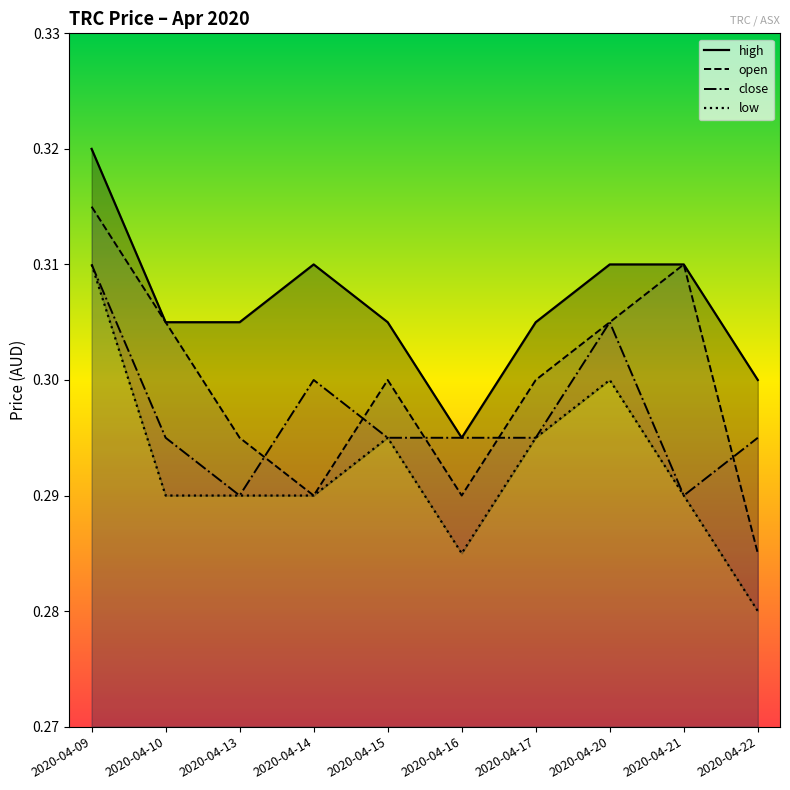

Is it true that high equals 0.3 at 2020-04-09?

True